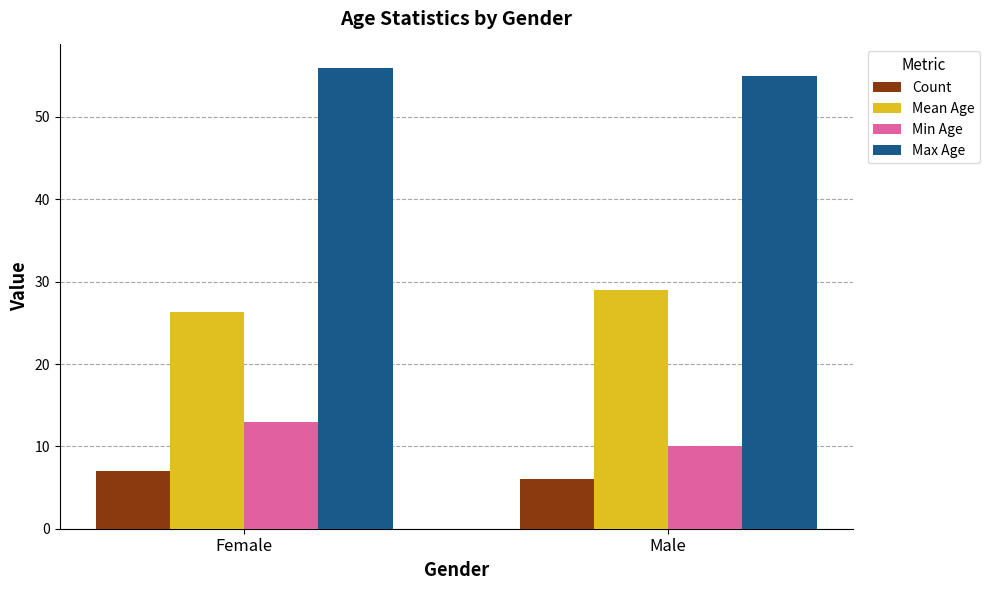

At which label is Mean Age closest to 27?

Female